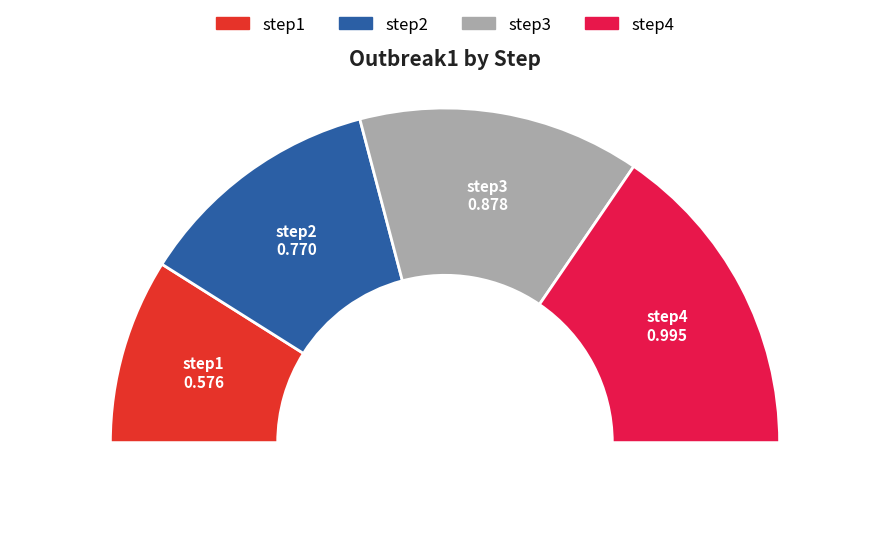

Is it true that step3 is 27% of the pie?

True